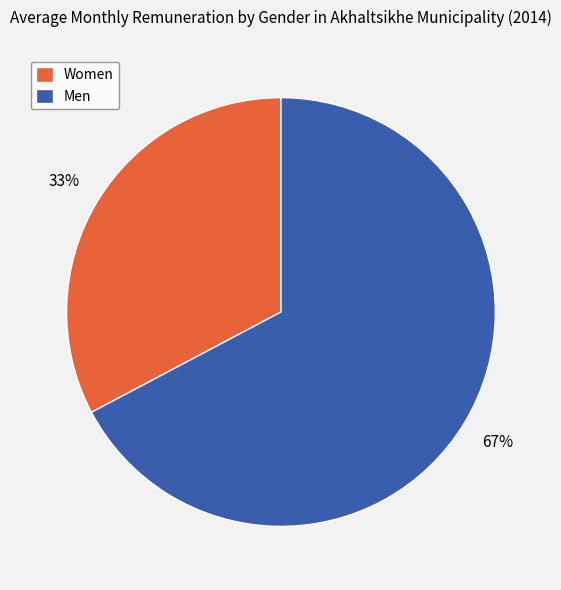

Is it true that Men is 67% of the pie?

True